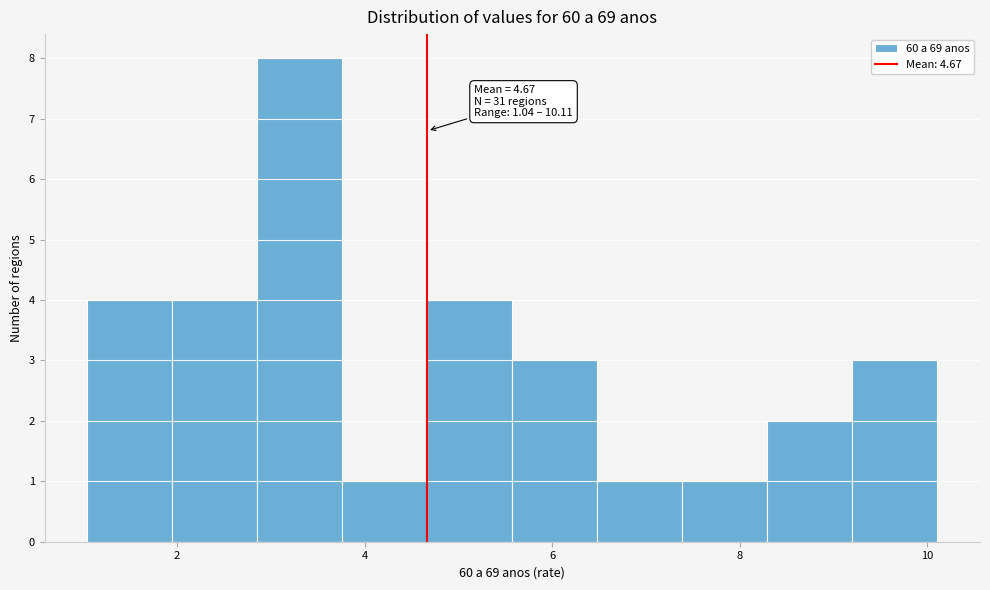

Over which range of the x-axis is the bar tallest?

2.8 to 3.8